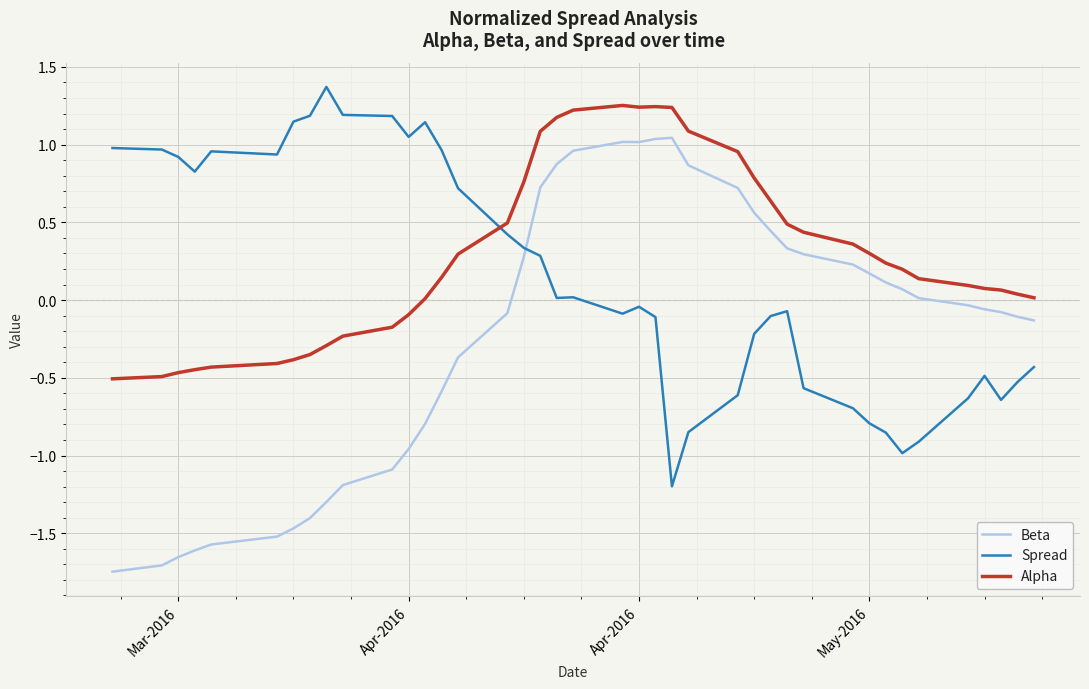

True or false: Alpha and Beta intersect in this chart.

False